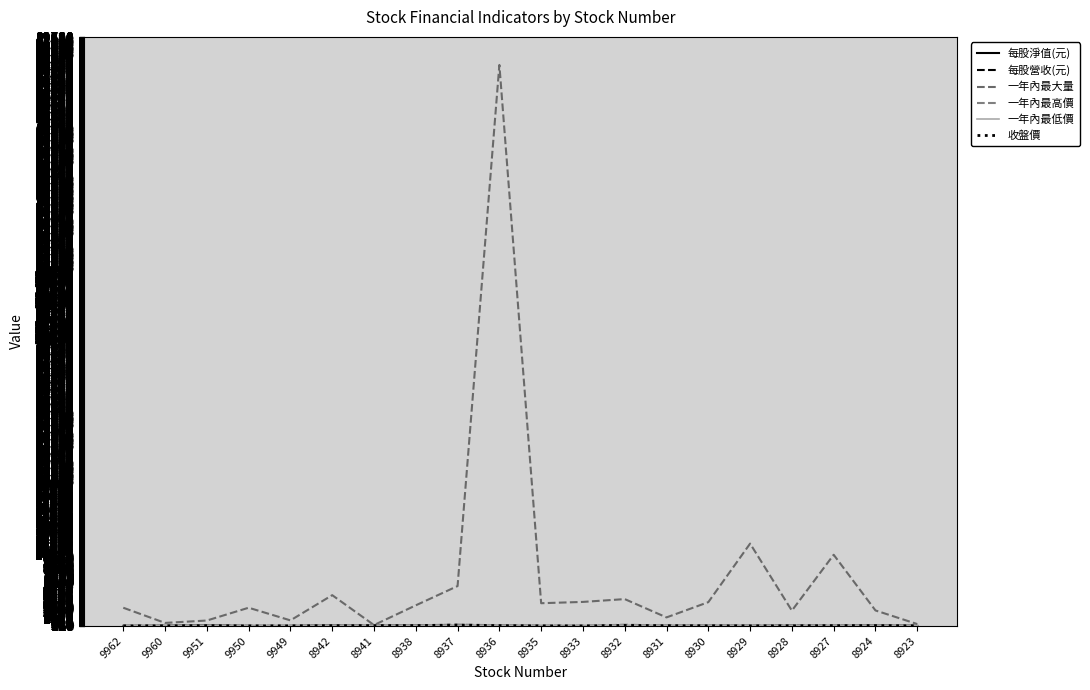

The value of 一年內最大量 at 8937 is 5607.0. True or false?

True